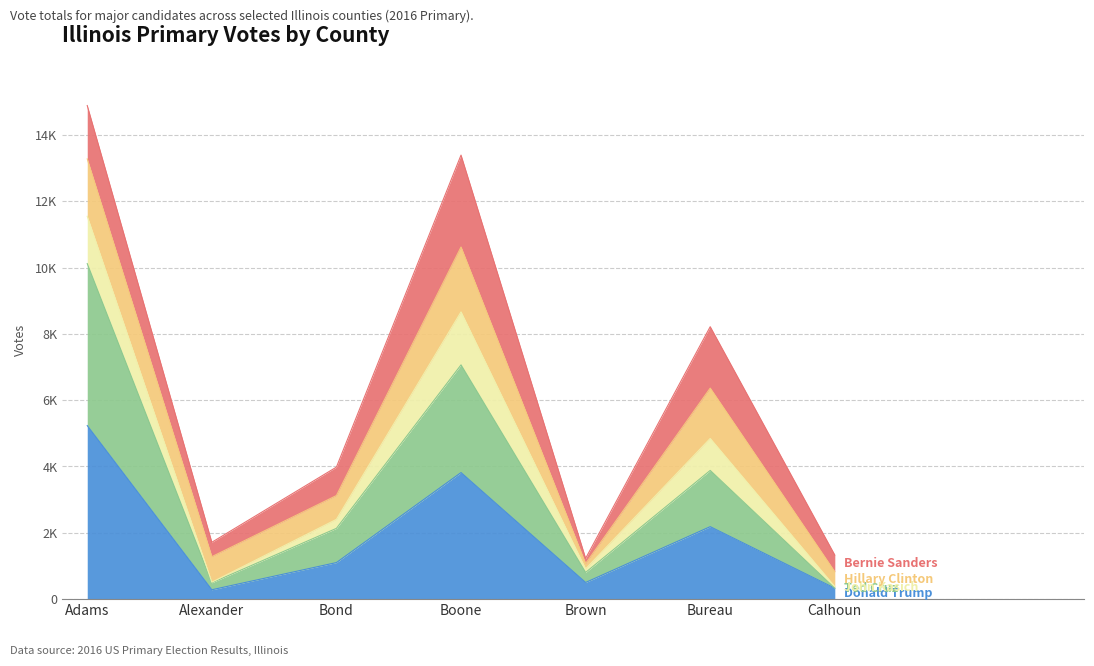

What is the label of the 3rd point from the right?

Brown